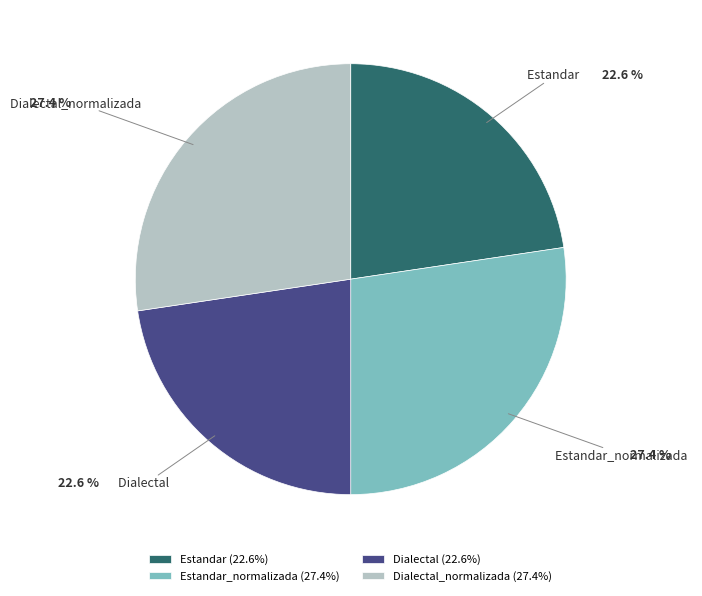

Approximately how many times larger is the value at Estandar_normalizada compared to Dialectal_normalizada?

1.0